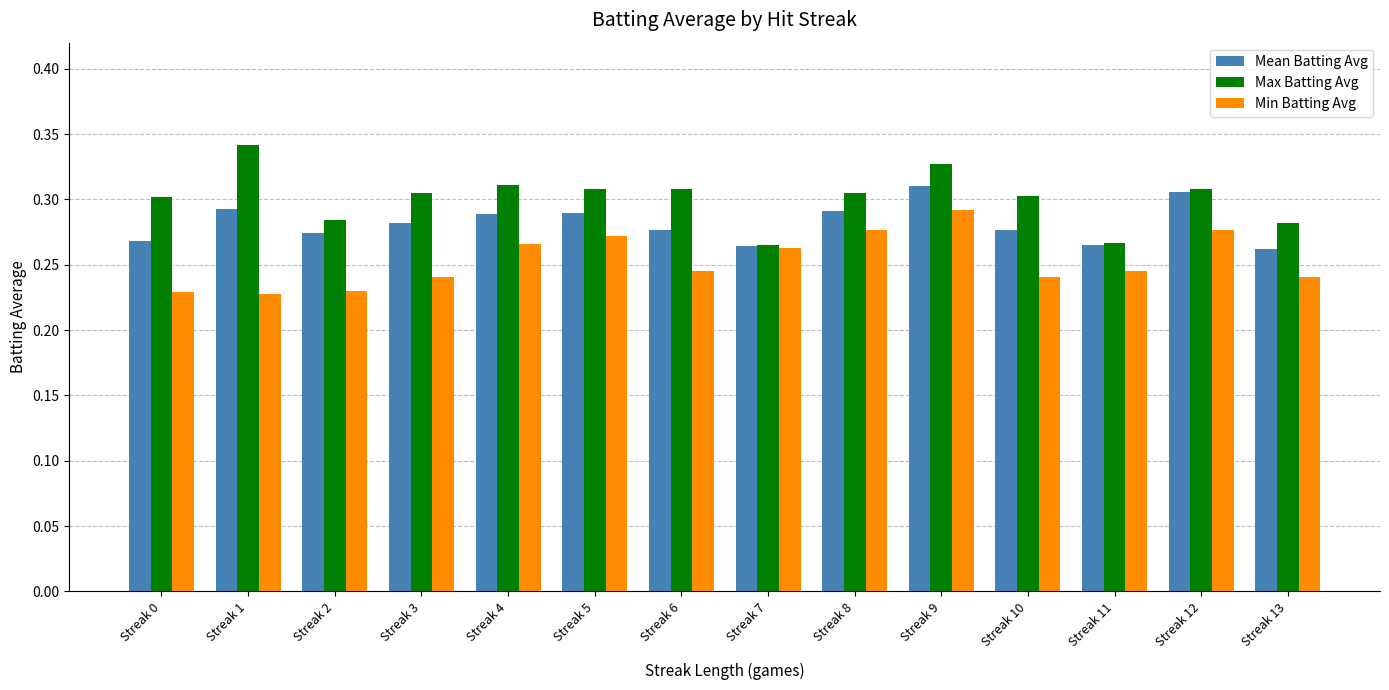

Rank the series at Streak 3 from lowest to highest value.

Min Batting Avg, Mean Batting Avg, Max Batting Avg